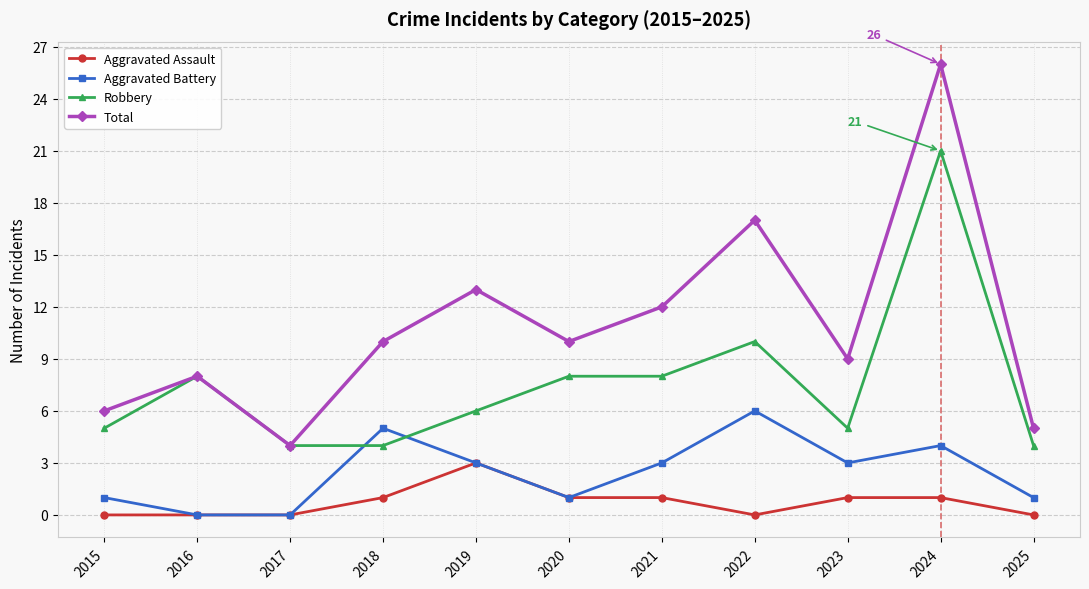

Reading left to right, extract all data points from this chart.

Aggravated Assault: 2015=0	2016=0	2017=0	2018=1	2019=3	2020=1	2021=1	2022=0	2023=1	2024=1	2025=0
Aggravated Battery: 2015=1	2016=0	2017=0	2018=5	2019=3	2020=1	2021=3	2022=6	2023=3	2024=4	2025=1
Robbery: 2015=5	2016=8	2017=4	2018=4	2019=6	2020=8	2021=8	2022=10	2023=5	2024=21	2025=4
Total: 2015=6	2016=8	2017=4	2018=10	2019=13	2020=10	2021=12	2022=17	2023=9	2024=26	2025=5